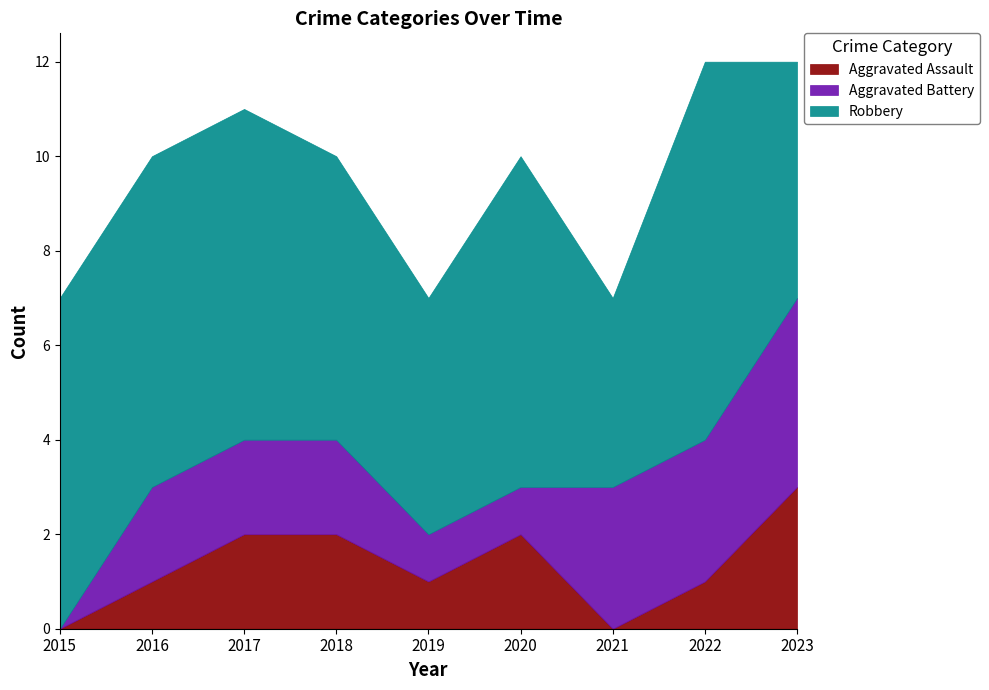

How many times do Aggravated Assault and Aggravated Battery cross each other?

1